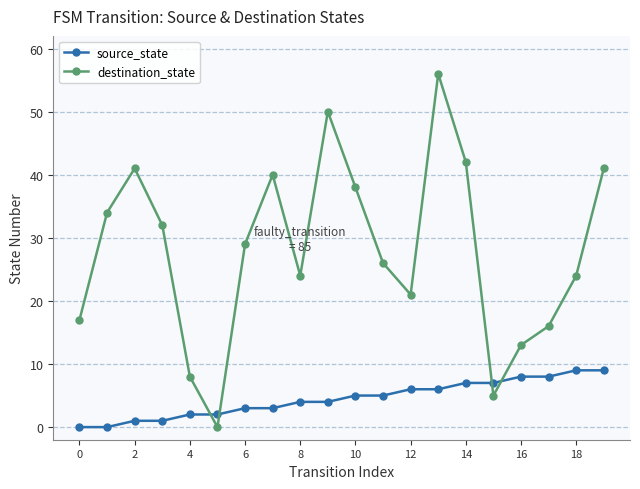

Which series has the largest total across all categories?

destination_state